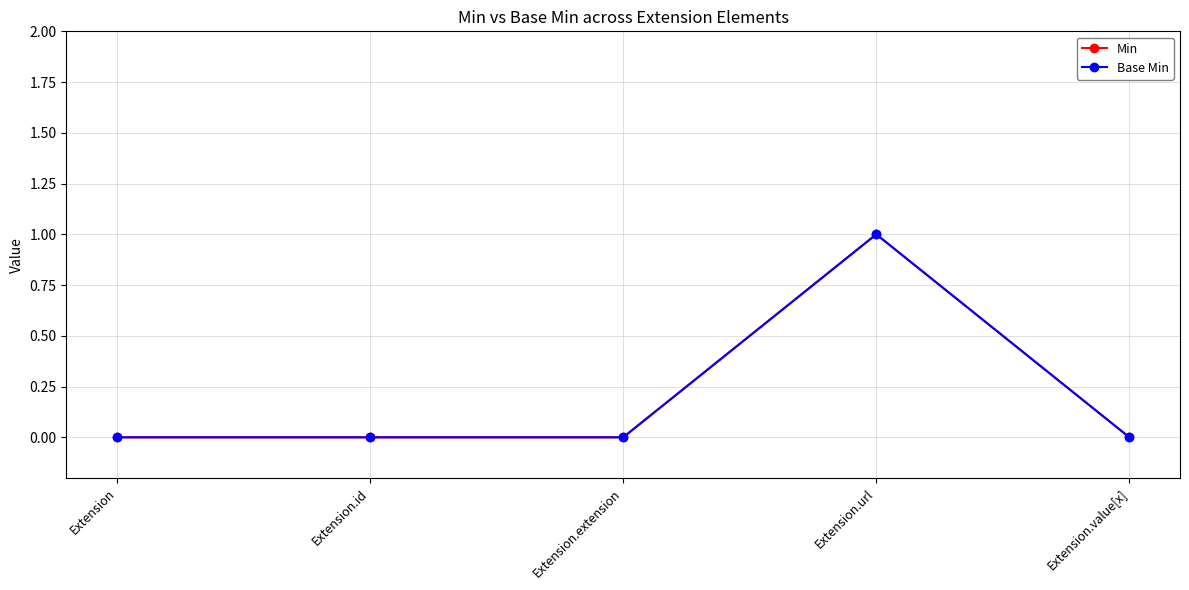

Which has a higher value, Extension.value[x] or Extension.extension?

Extension.value[x]